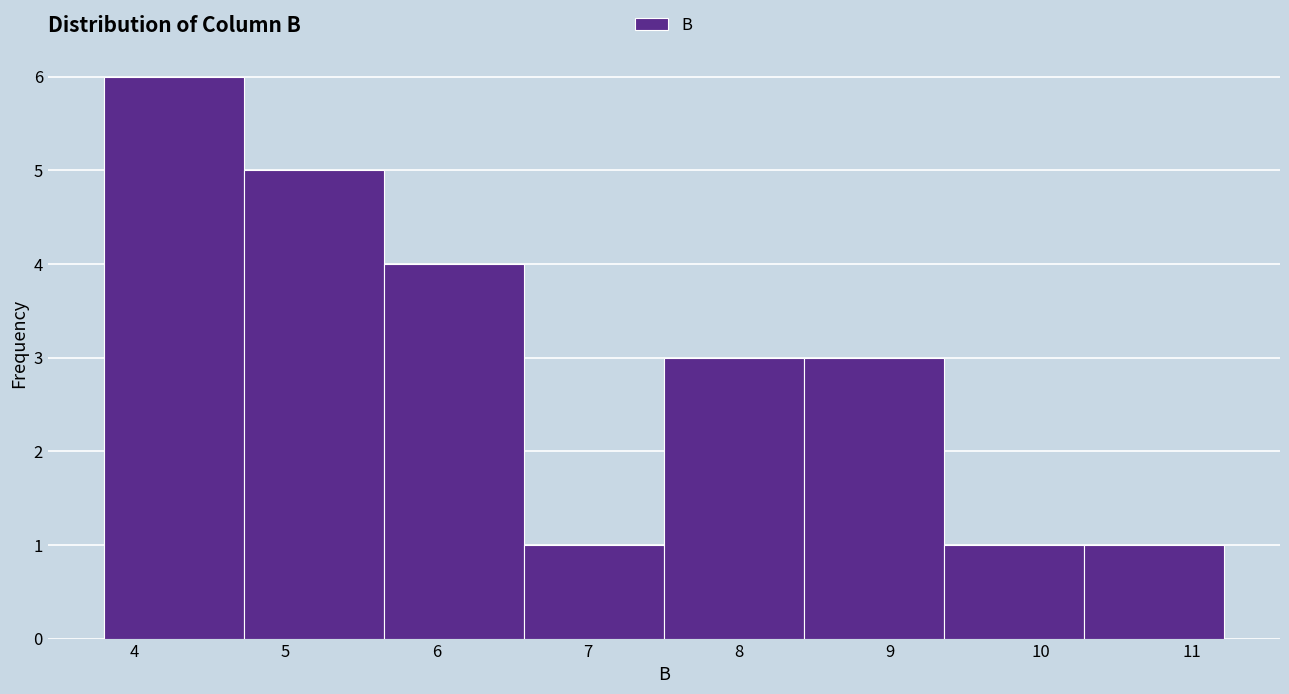

How tall is the bar that spans 9.4 to 10.3 on the x-axis? Neither the bar edges nor the heights are printed on the chart, so give them approximately, as read against the axes.

1